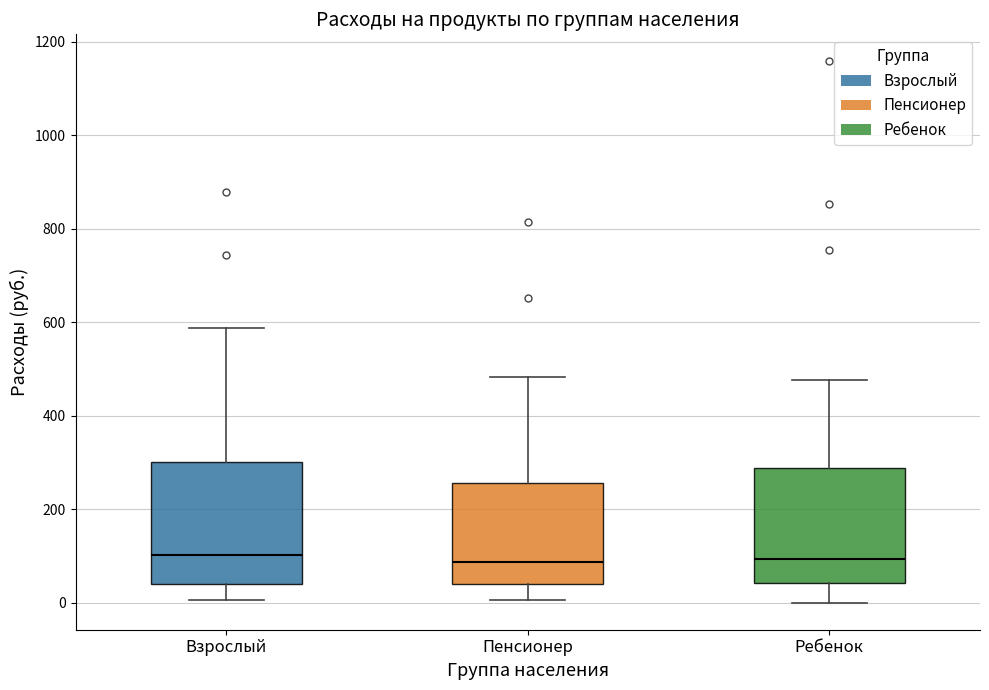

Reading left to right, transcribe this box plot: for each box, give where its median line is, the range the box spans, and where its two whiskers end, as read against the y-axis. The values are not printed on the chart, so give them approximately, as read against the axis.

Взрослый: median 100, box 40 to 300, whiskers 0 to 580
Пенсионер: median 80, box 40 to 260, whiskers 0 to 480
Ребенок: median 100, box 40 to 280, whiskers 0 to 480